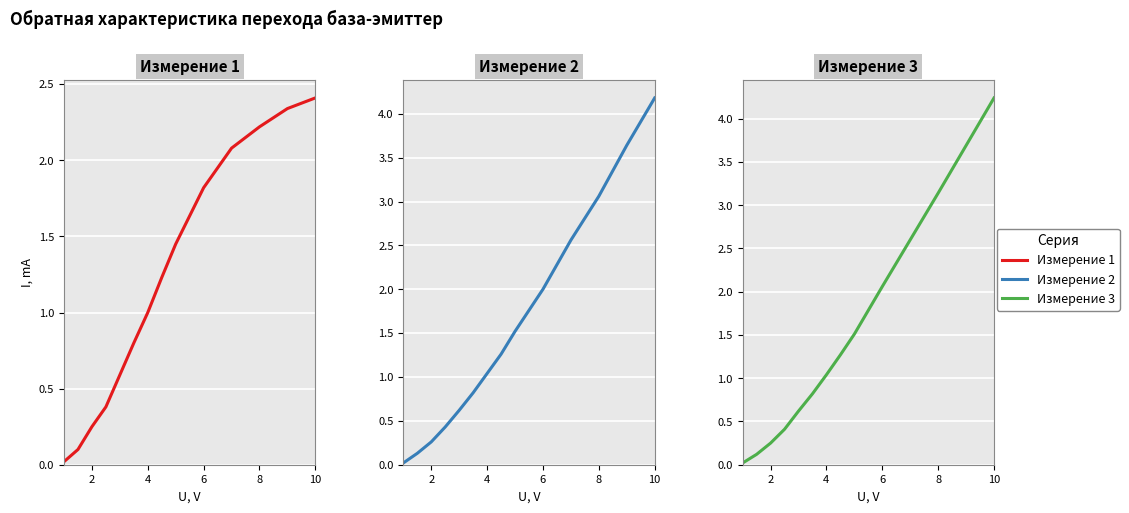

True or false: Measurement 1 and Measurement 2 cross at least once.

False